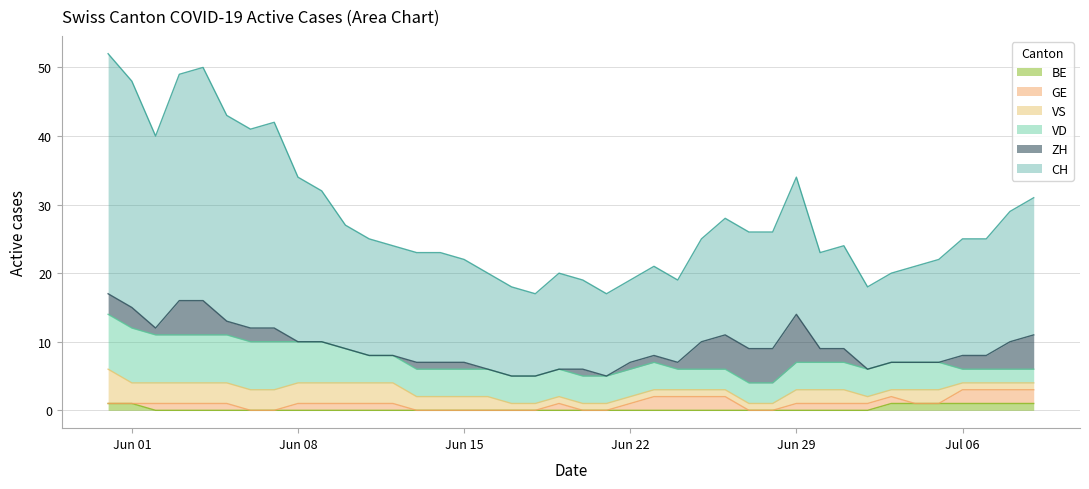

How many values in the GE series exceed 1?

8